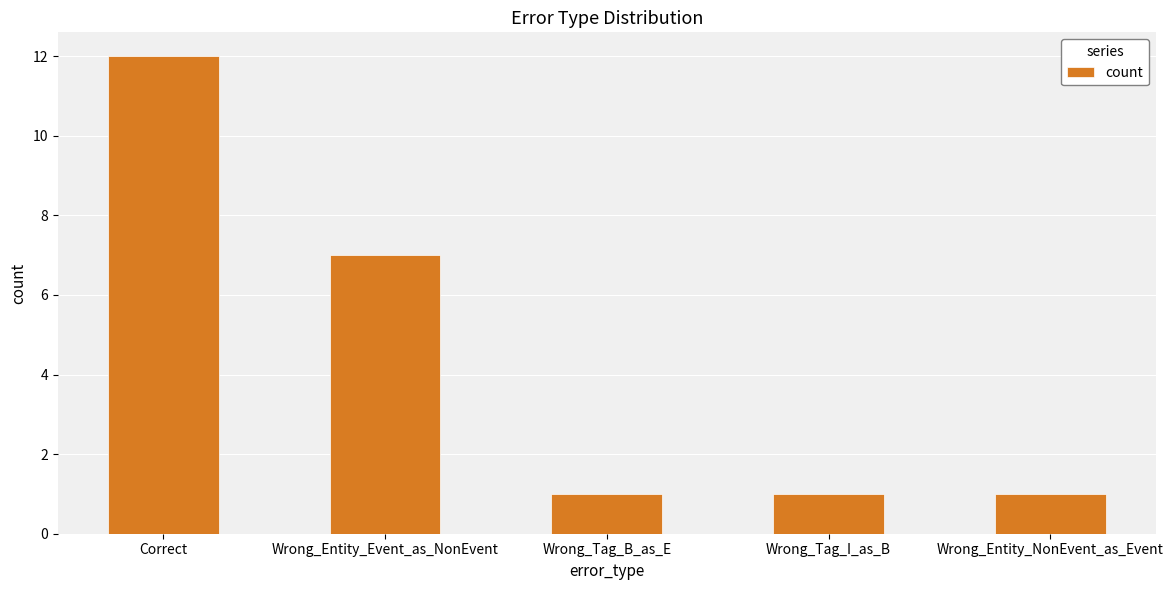

What is the average value?

4